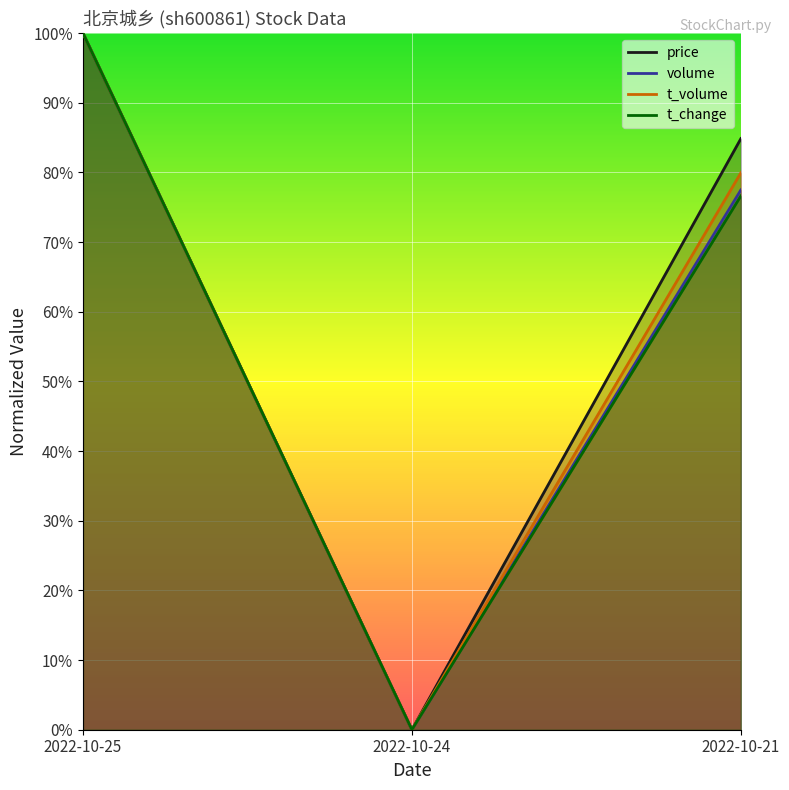

Which series has the widest spread of values?

price